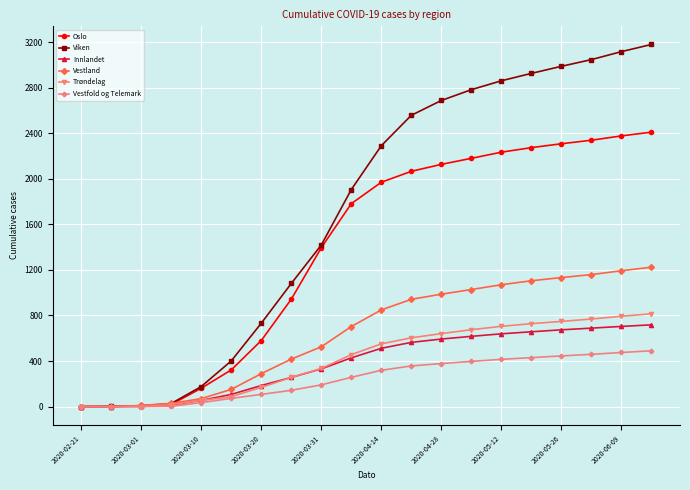

Which series has the widest spread of values?

Viken